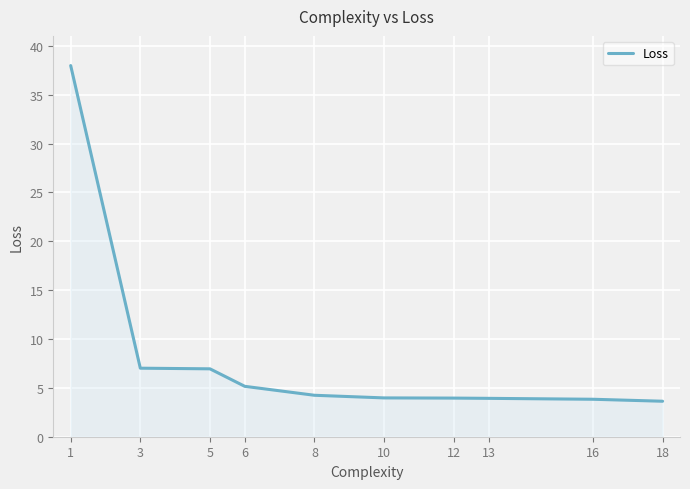

What is the difference between the maximum and minimum values?

34.3